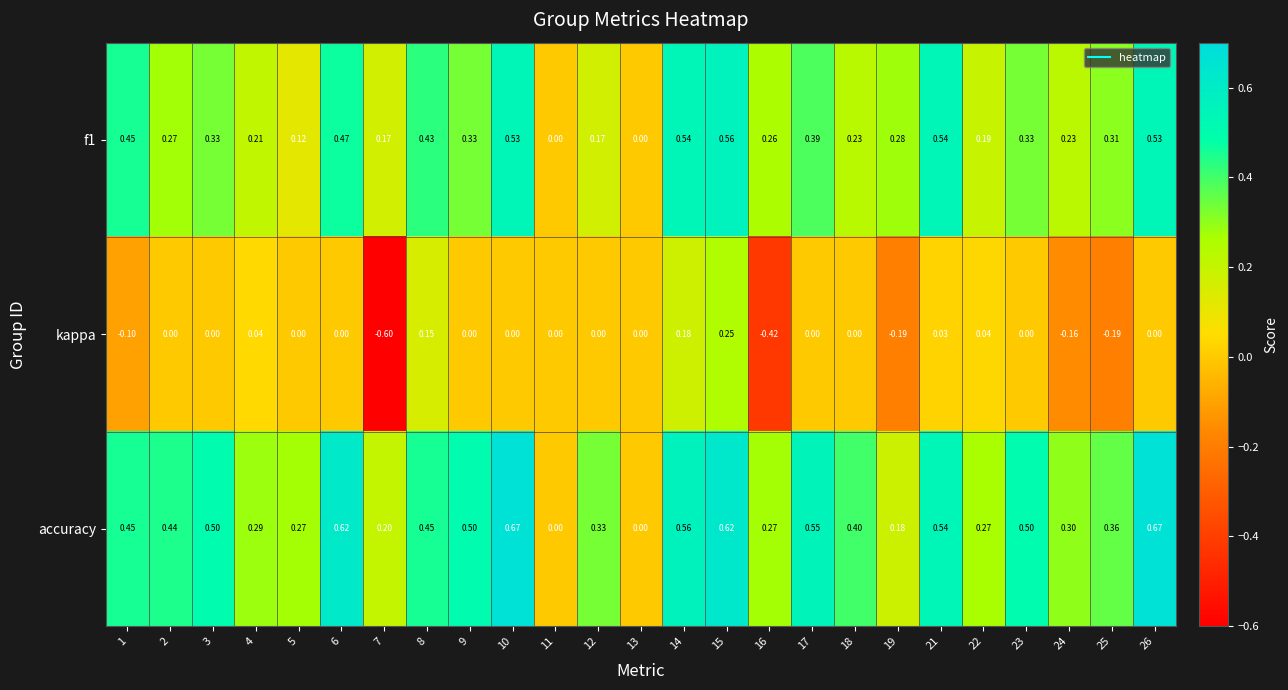

List the series in order of their overall mean, highest first.

accuracy, f1, kappa